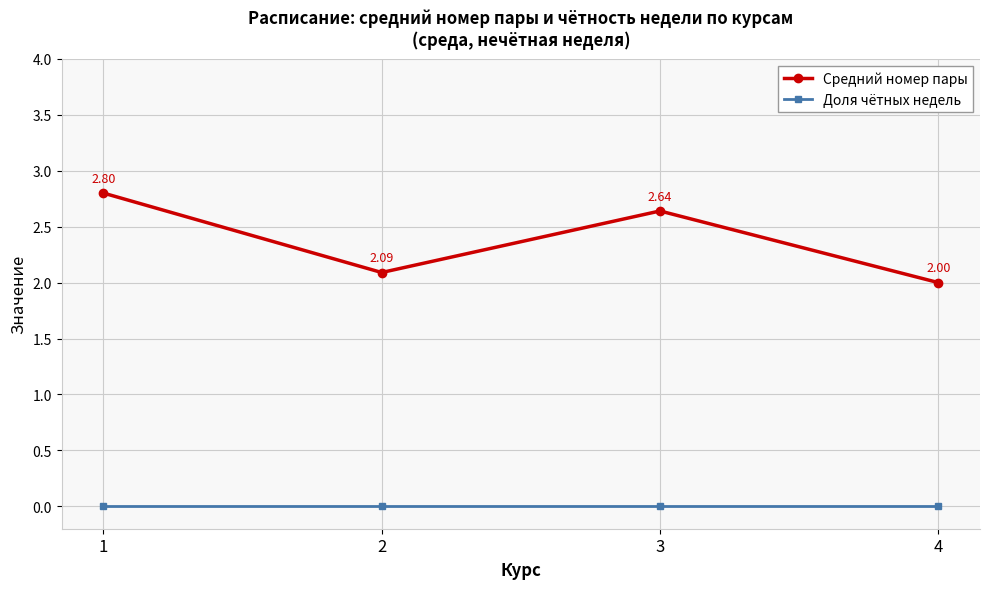

At 4, list the series in order from smallest to largest.

Доля чётных недель, Средний номер пары